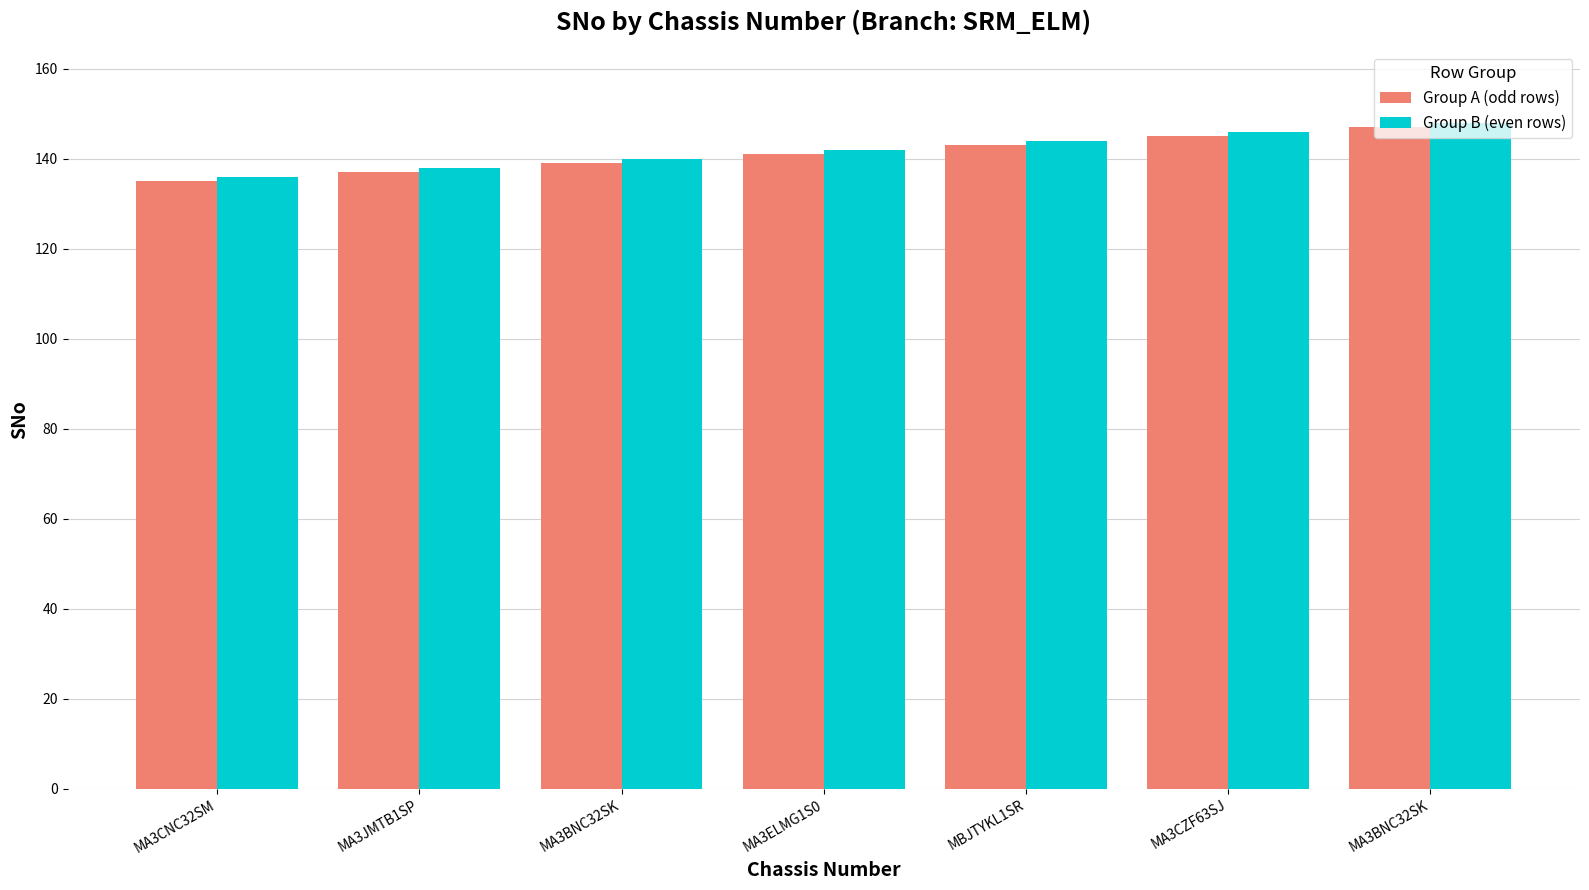

At MA3CNC32SM, list the series in order from smallest to largest.

Group A (odd rows), Group B (even rows)